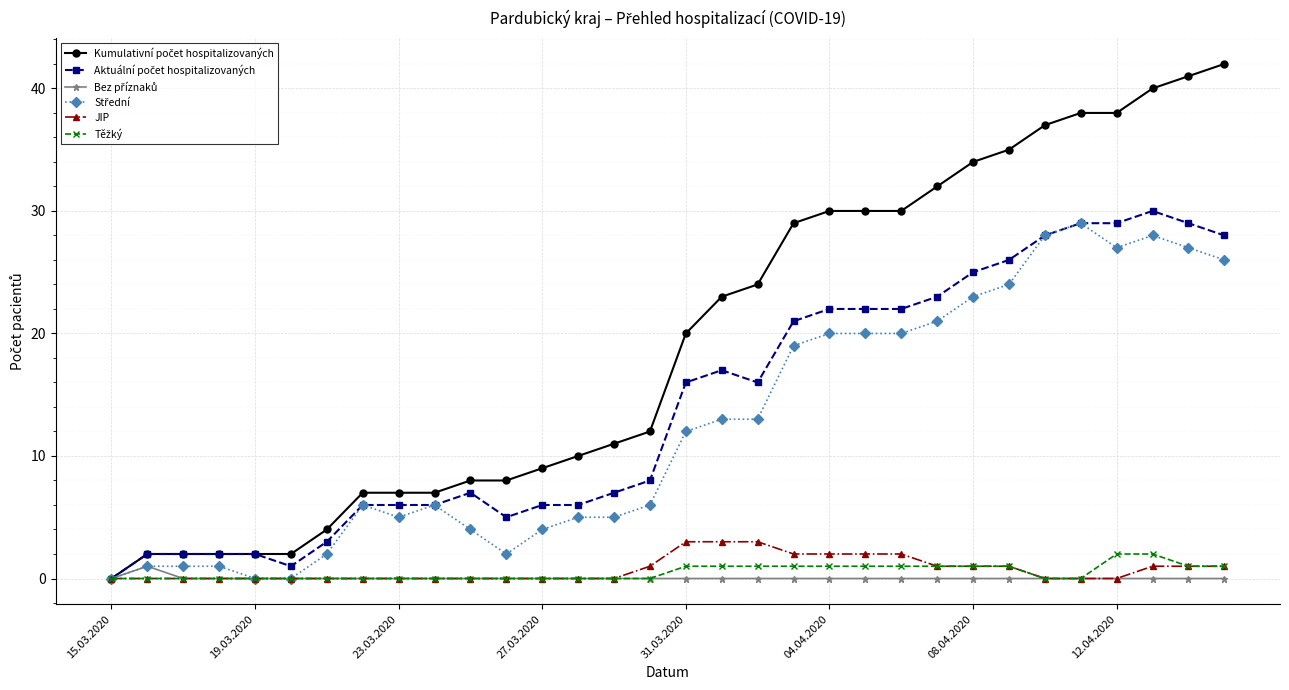

What is the greatest value displayed?

42